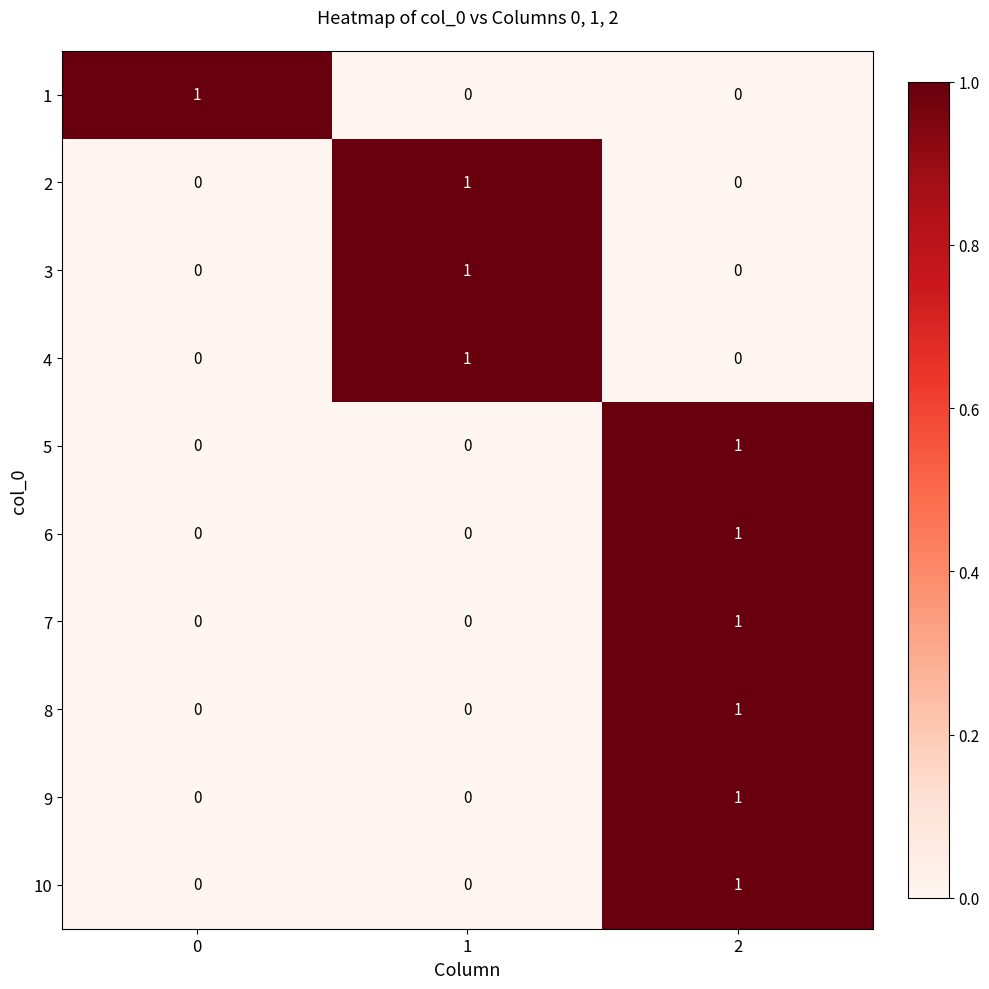

The value of 10 at 0 is 0. True or false?

True